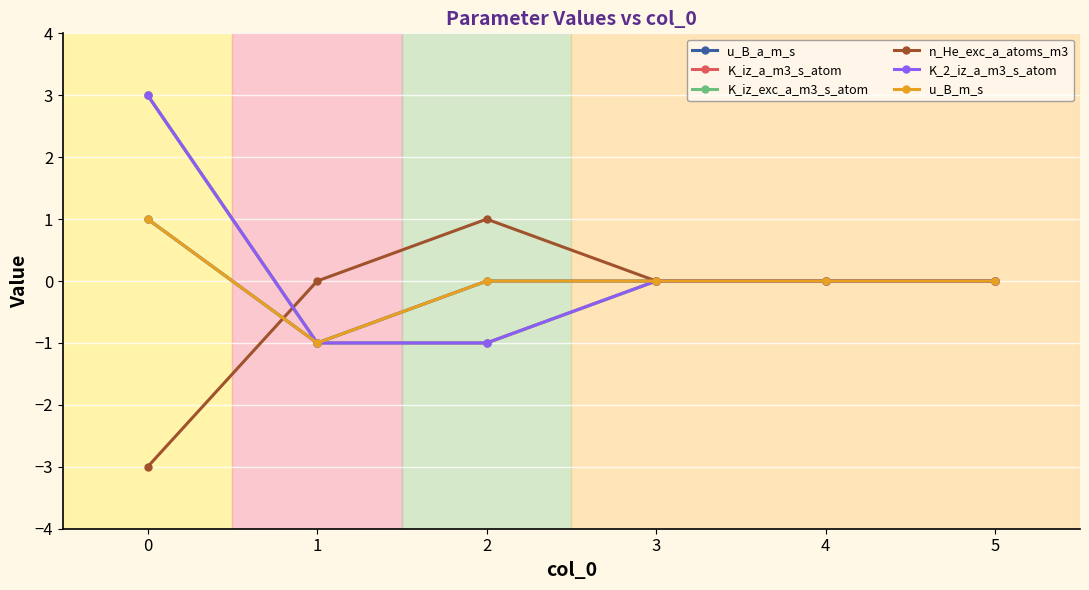

Reading left to right, what are all the values shown in this chart?

u_B_a_m_s: 0=1	1=-1	2=0	3=0	4=0	5=0
K_iz_a_m3_s_atom: 0=3	1=-1	2=-1	3=0	4=0	5=0
K_iz_exc_a_m3_s_atom: 0=3	1=-1	2=-1	3=0	4=0	5=0
n_He_exc_a_atoms_m3: 0=-3	1=0	2=1	3=0	4=0	5=0
K_2_iz_a_m3_s_atom: 0=3	1=-1	2=-1	3=0	4=0	5=0
u_B_m_s: 0=1	1=-1	2=0	3=0	4=0	5=0